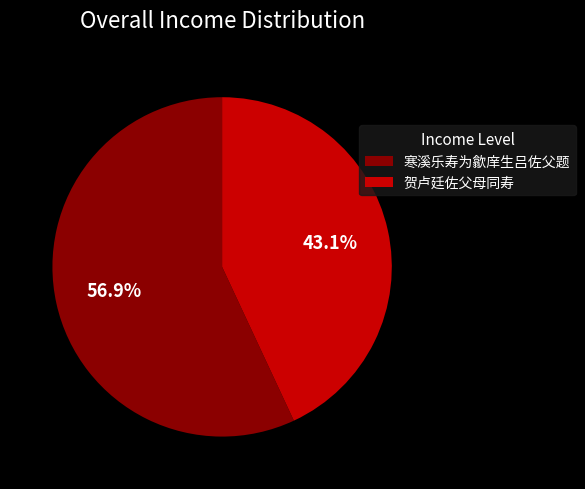

Which category has the biggest portion of the pie?

寒溪乐寿为歙庠生吕佐父题